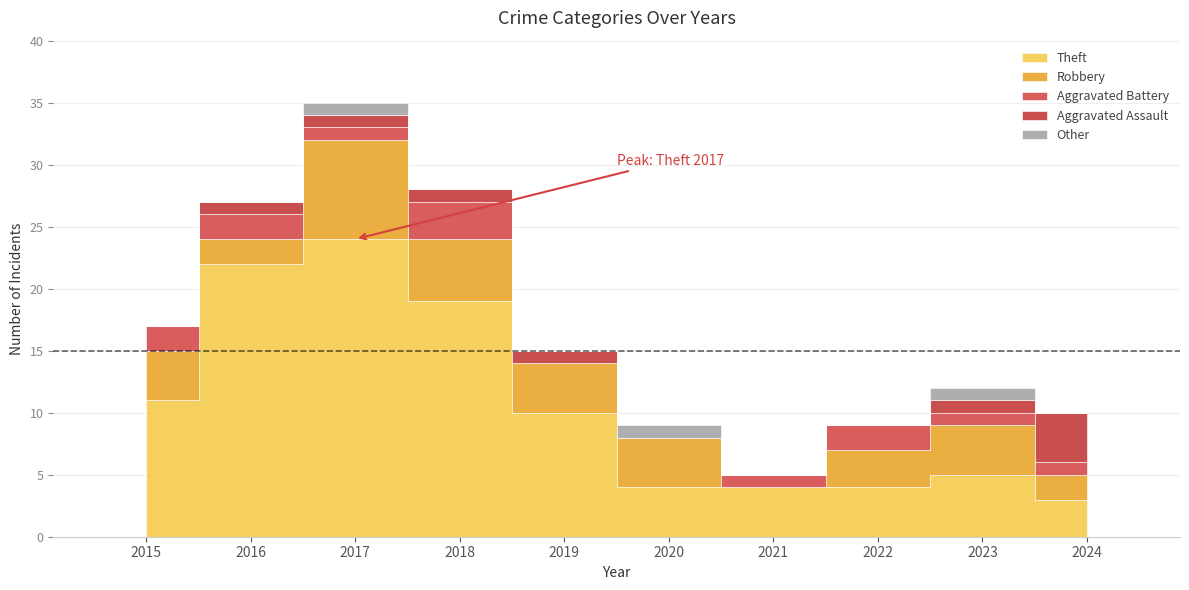

Which series changed the most between 2015 and 2020?

Theft